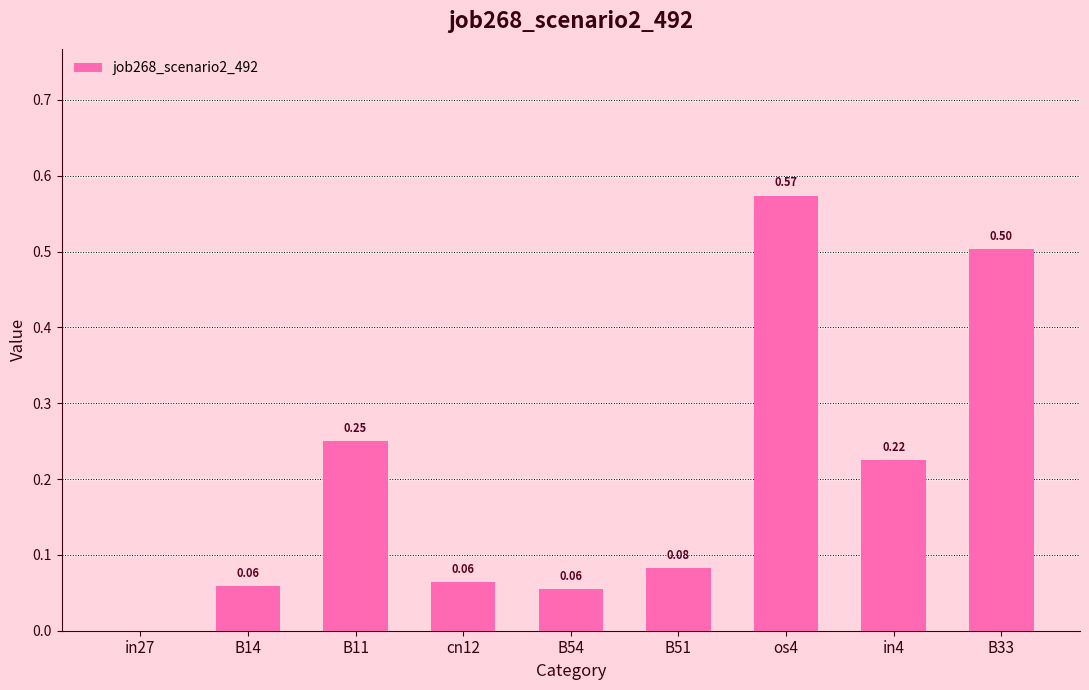

What is the sum of all values?

1.8